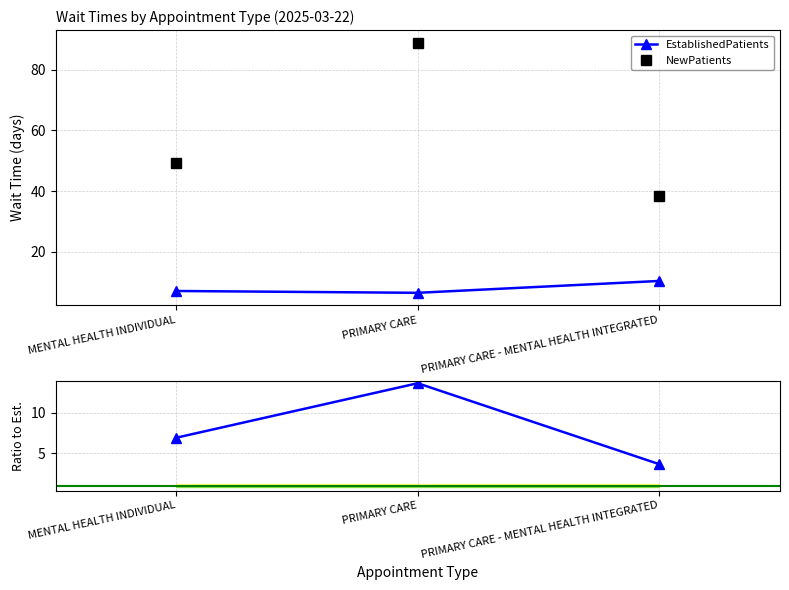

Where is Ratio NewPatients/EstablishedPatients nearest to the value 8?

MENTAL HEALTH INDIVIDUAL